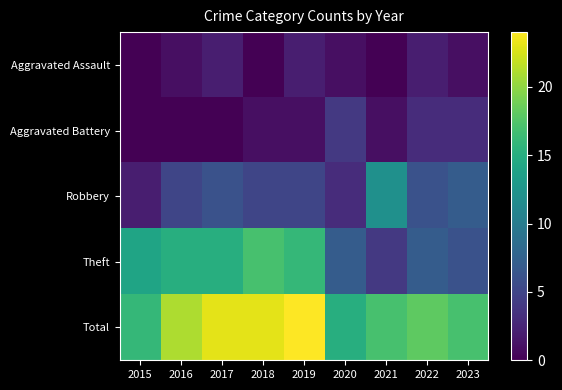

Which has a higher value, 2021 or 2016?

2016